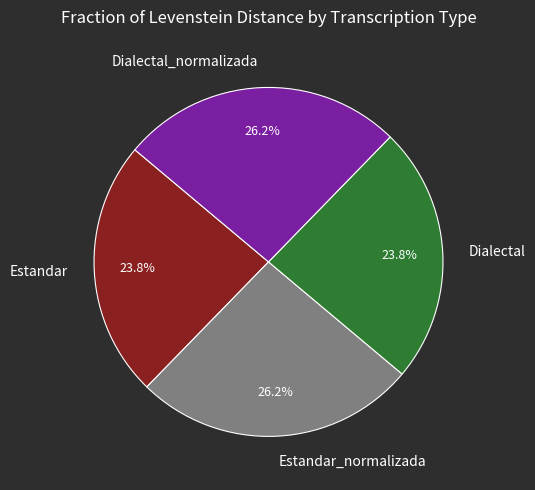

What is the total percentage of Dialectal_normalizada and Estandar_normalizada?

52.4%